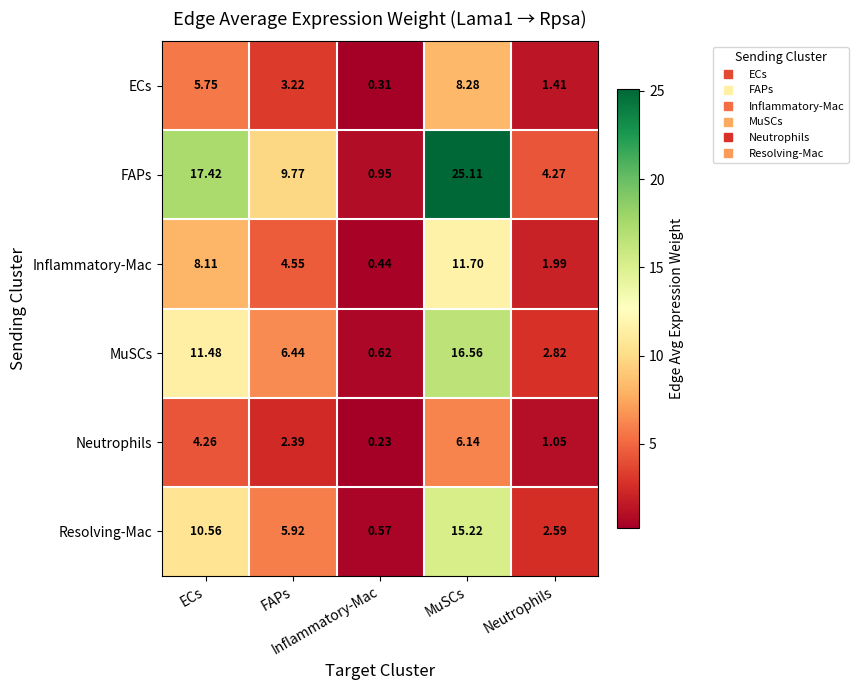

What is the spread (max minus min) of values at Inflammatory-Mac?

0.7